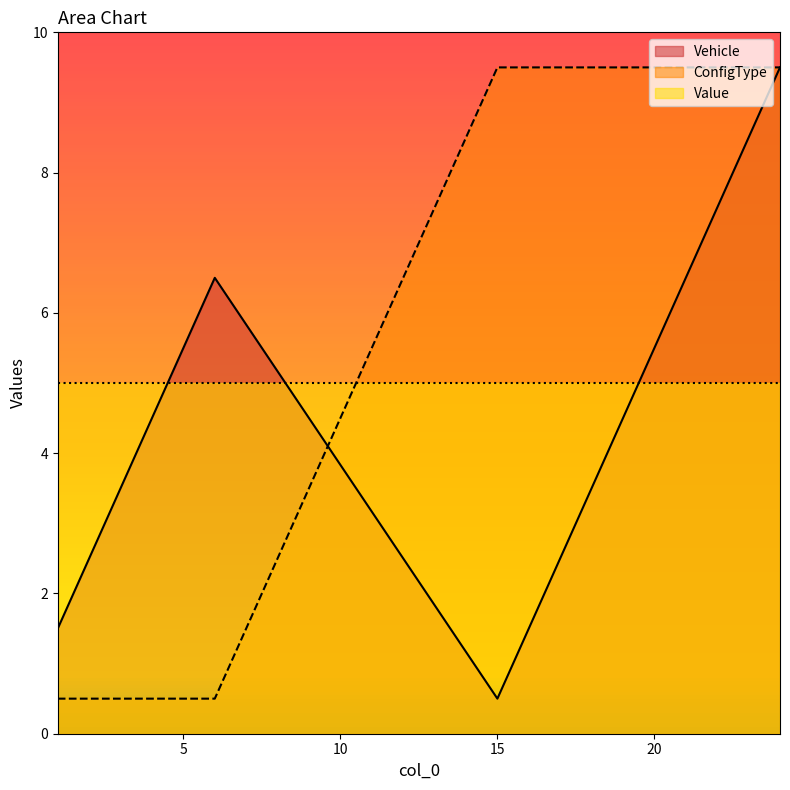

How many intersections are there between Vehicle and ConfigType?

1